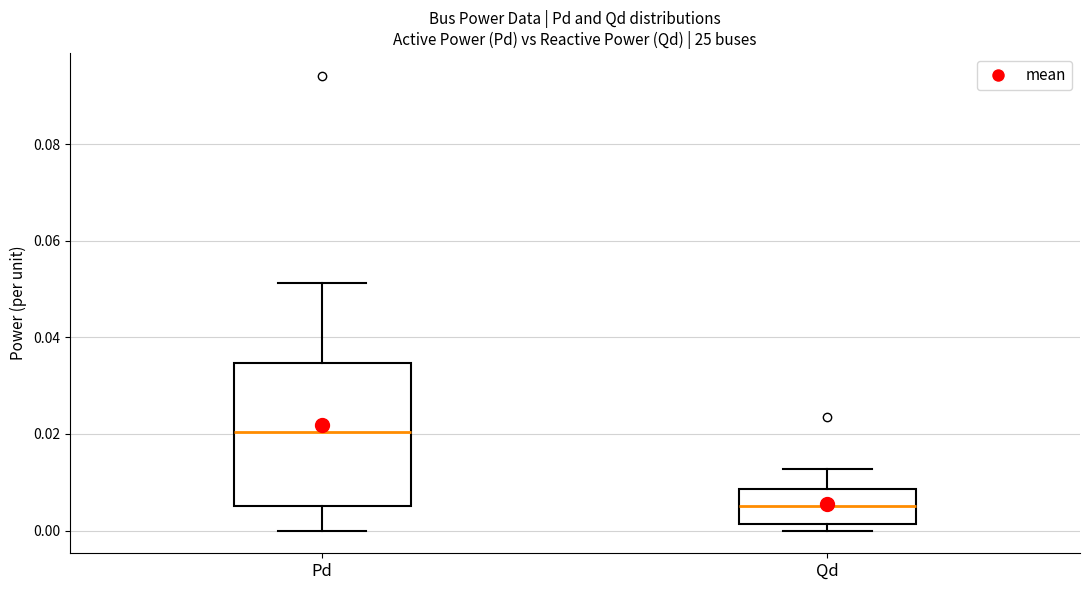

Reading left to right, transcribe this box plot: for each box, give where its median line is, the range the box spans, and where its two whiskers end, as read against the y-axis. The values are not printed on the chart, so give them approximately, as read against the axis.

Pd: median 0.020, box 0.006 to 0.034, whiskers 0.000 to 0.052
Qd: median 0.006, box 0.002 to 0.008, whiskers 0.000 to 0.012